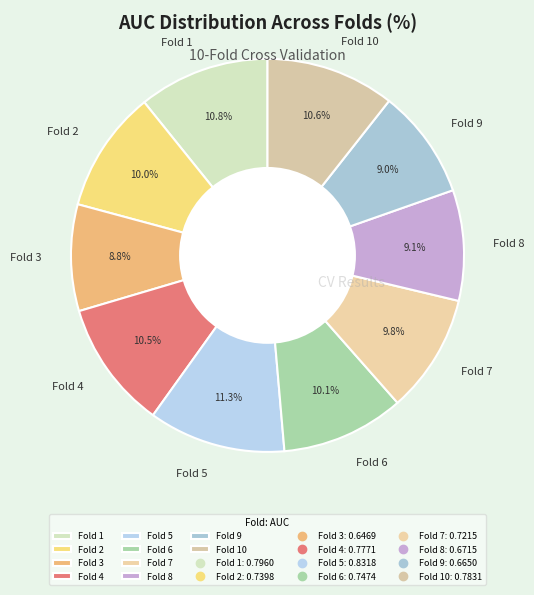

Is the sum of Fold 7 and Fold 10 greater than half?

No